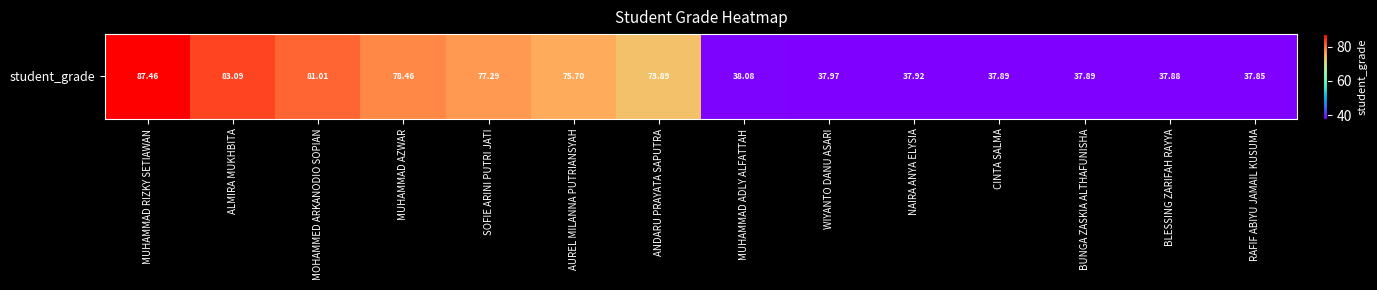

Rank the categories by value from lowest to highest.

RAFIF ABIYU JAMAIL KUSUMA, BLESSING ZARIFAH RAYYA, CINTA SALMA, BUNGA ZASKIA ALTHAFUNISHA, NAIRA ANYA ELYSIA, WIYANTO DANU ASARI, MUHAMMAD ADLY ALFATTAH, ANDARU PRAYATA SAPUTRA, AUREL MILANNA PUTRIANSYAH, SOFIE ARINI PUTRI JATI, MUHAMMAD AZWAR, MOHAMMED ARKANODIO SOPIAN, ALMIRA MUKHBITA, MUHAMMAD RIZKY SETIAWAN